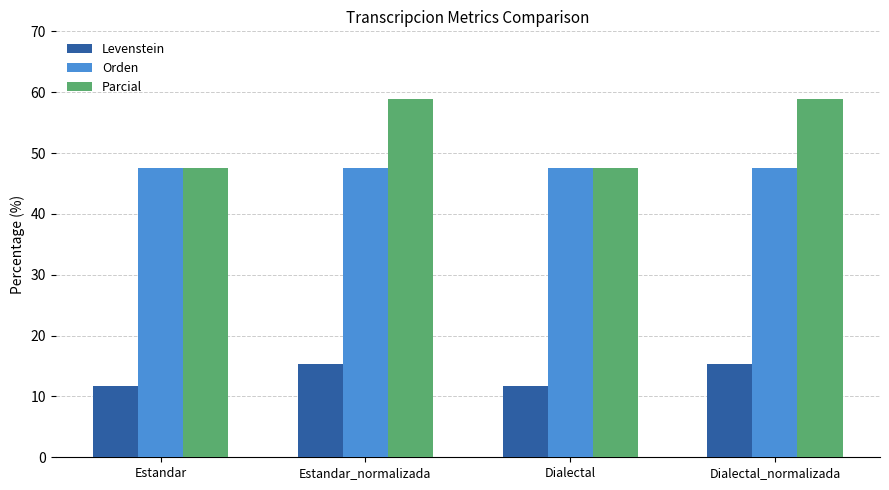

Reading left to right, extract all data points from this chart.

Levenstein: Estandar=11.8	Estandar_normalizada=15.4	Dialectal=11.8	Dialectal_normalizada=15.4
Orden: Estandar=47.6	Estandar_normalizada=47.6	Dialectal=47.6	Dialectal_normalizada=47.6
Parcial: Estandar=47.6	Estandar_normalizada=58.8	Dialectal=47.6	Dialectal_normalizada=58.8